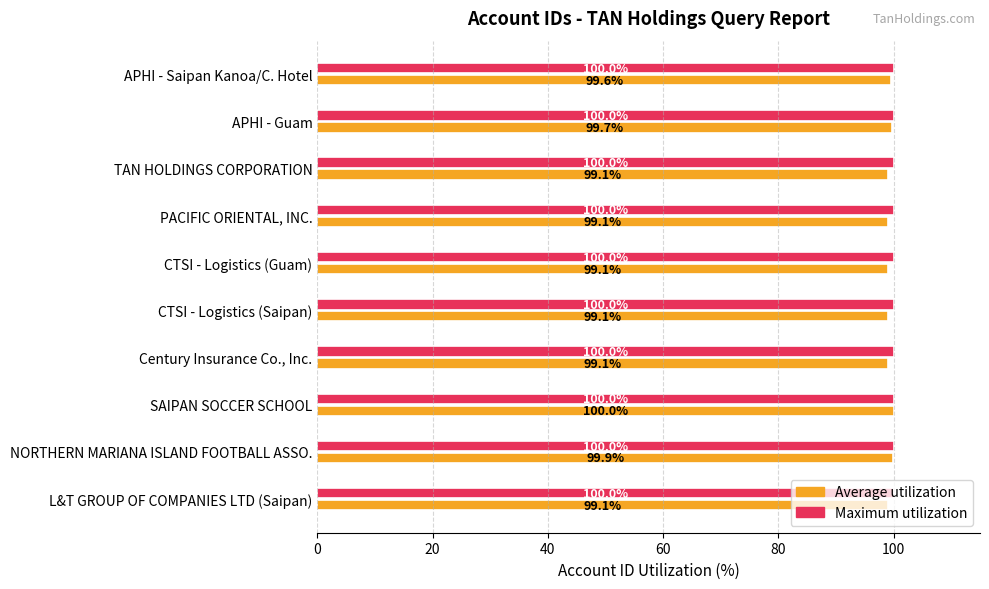

Is the value of Maximum utilization at CTSI - Logistics (Guam) greater than the value of Average utilization at TAN HOLDINGS CORPORATION?

Yes